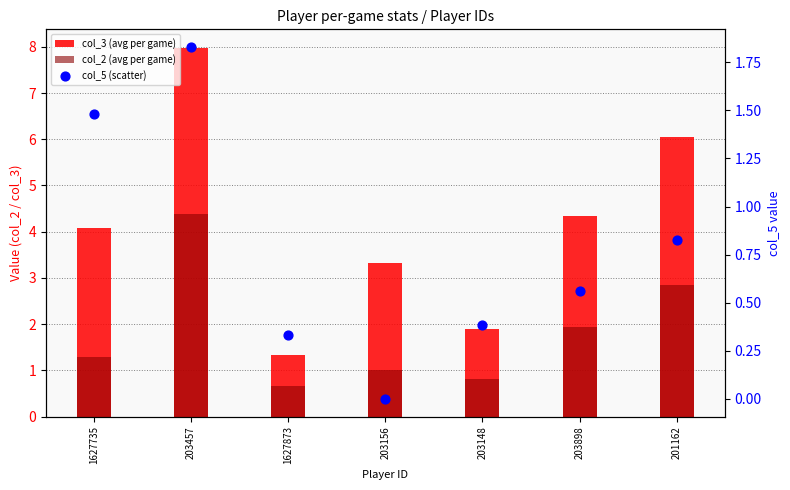

At how many categories does at least one series exceed 7?

1